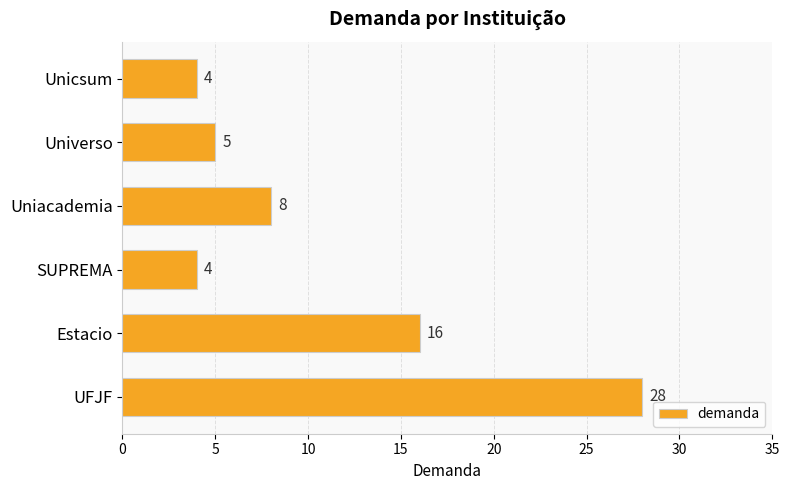

Is it true that the value at Universo is 5?

True